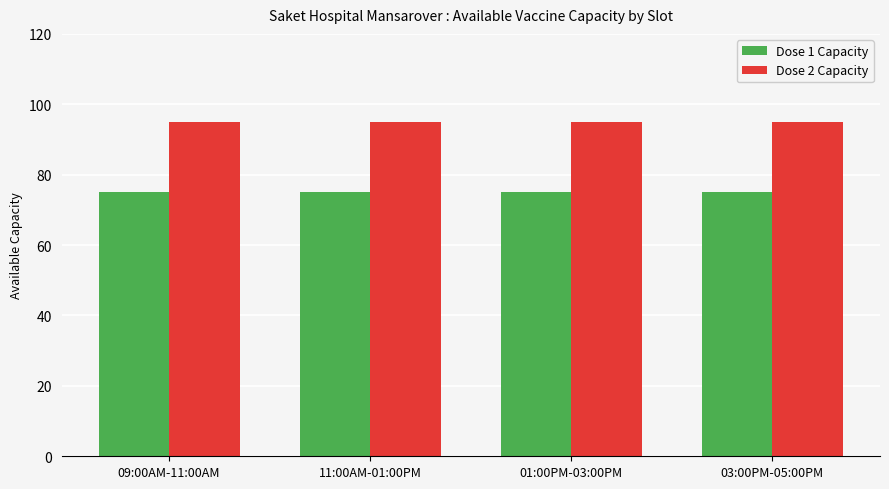

What is the difference between the highest and lowest values at 01:00PM-03:00PM?

20